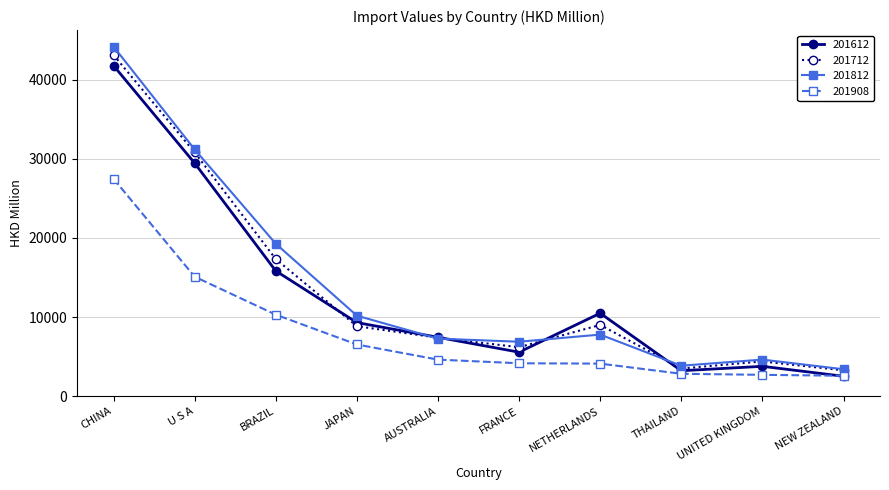

At which label does 201908 first exceed 4628?

CHINA